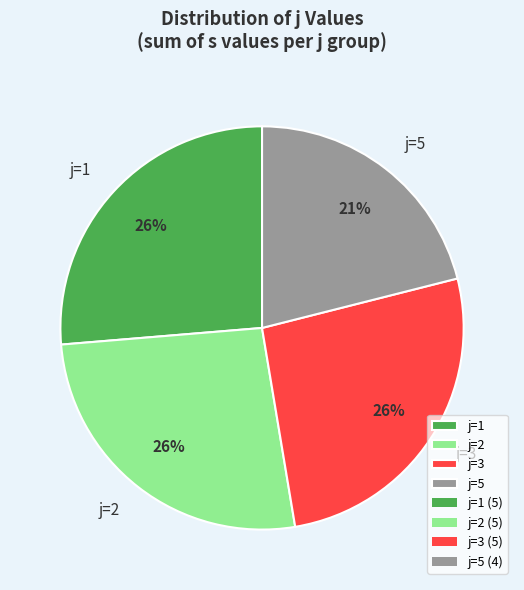

Which slice is the smallest?

j=5